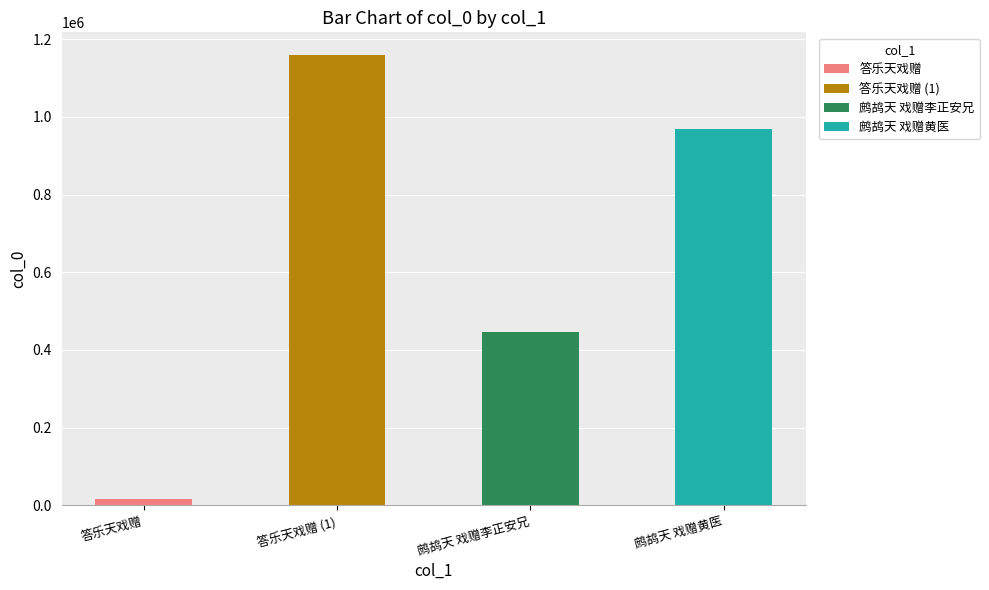

What is the label of the 4th bar from the right?

答乐天戏赠